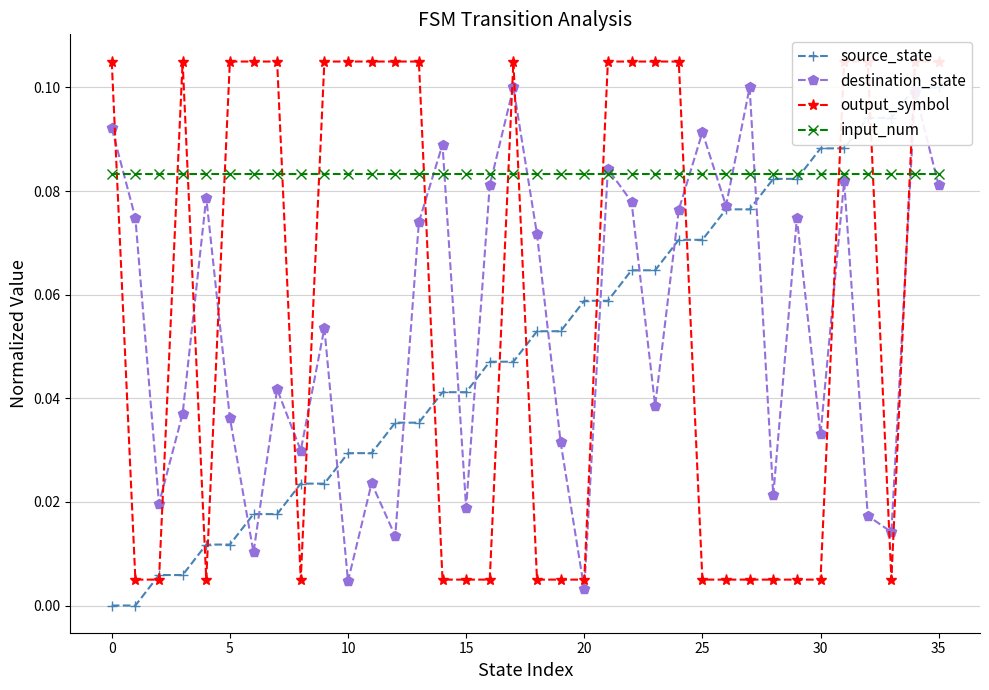

How many values in source_state are above zero?

34